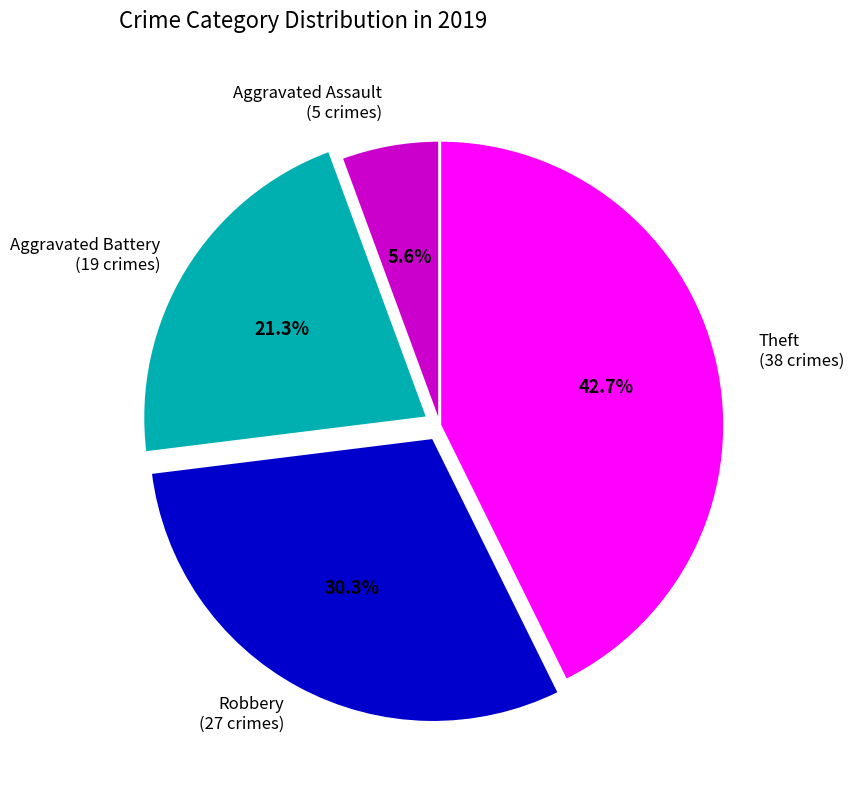

Is there any slice that represents more than half of the pie?

No